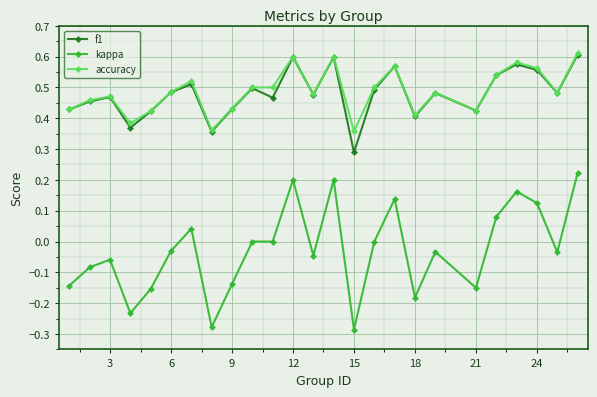

True or false: accuracy has more than 0 points higher than both neighbors.

True